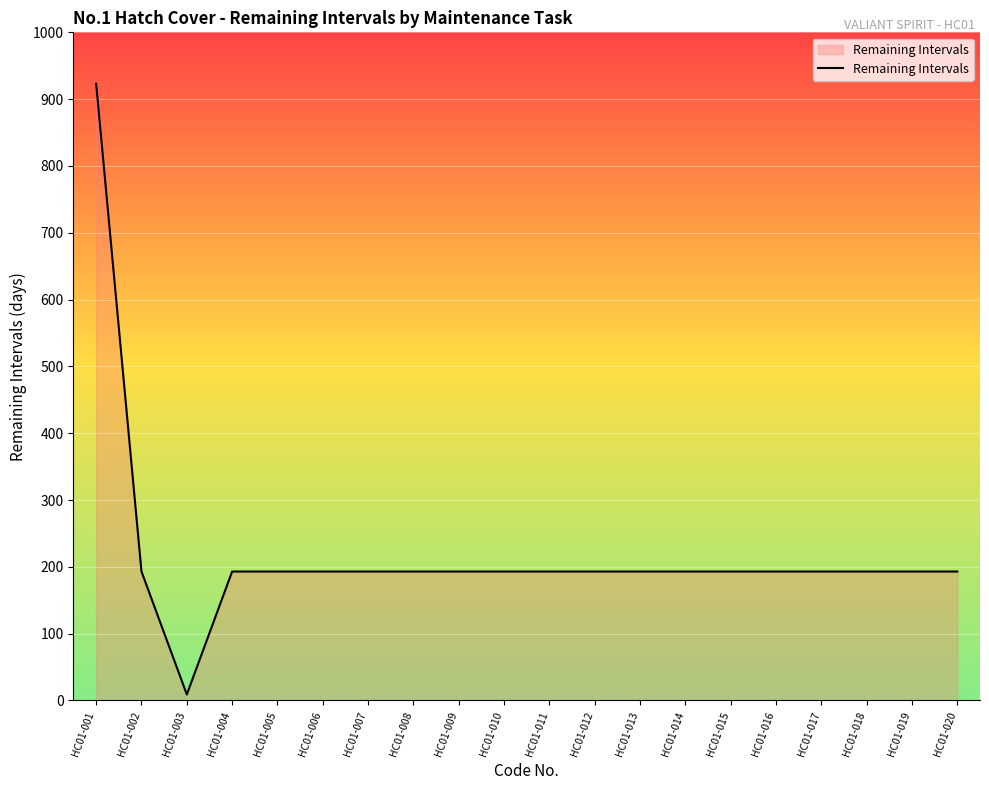

Where does the data first go above 193?

HC01-001